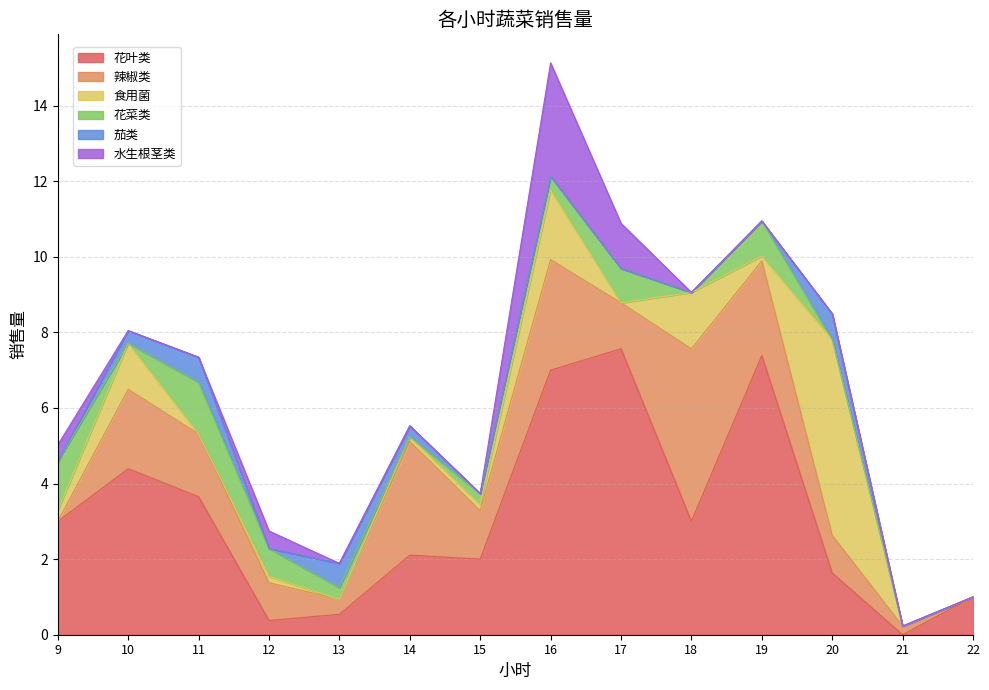

Read the 辣椒类 value at 11.

1.7